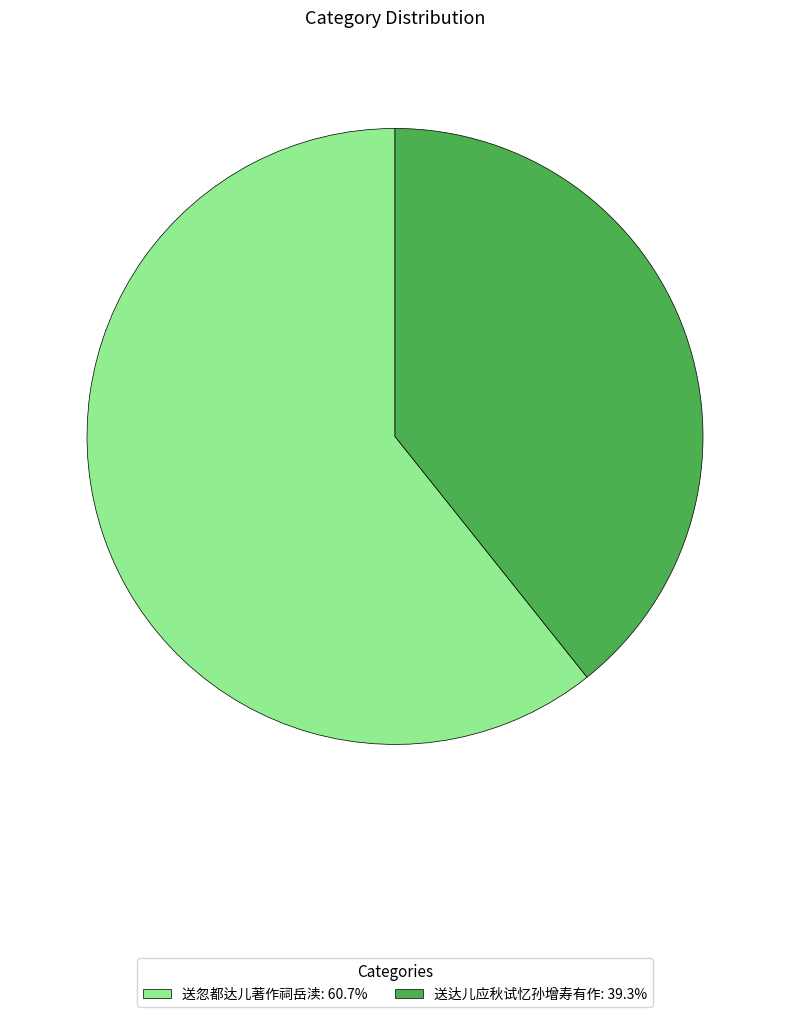

Is there a majority slice in this chart?

Yes